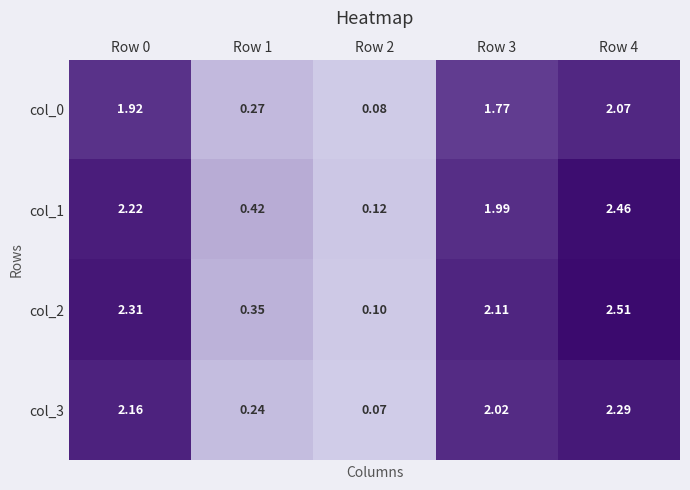

Is the value of col_0 at Row 2 greater than the value of col_3 at Row 2?

Yes